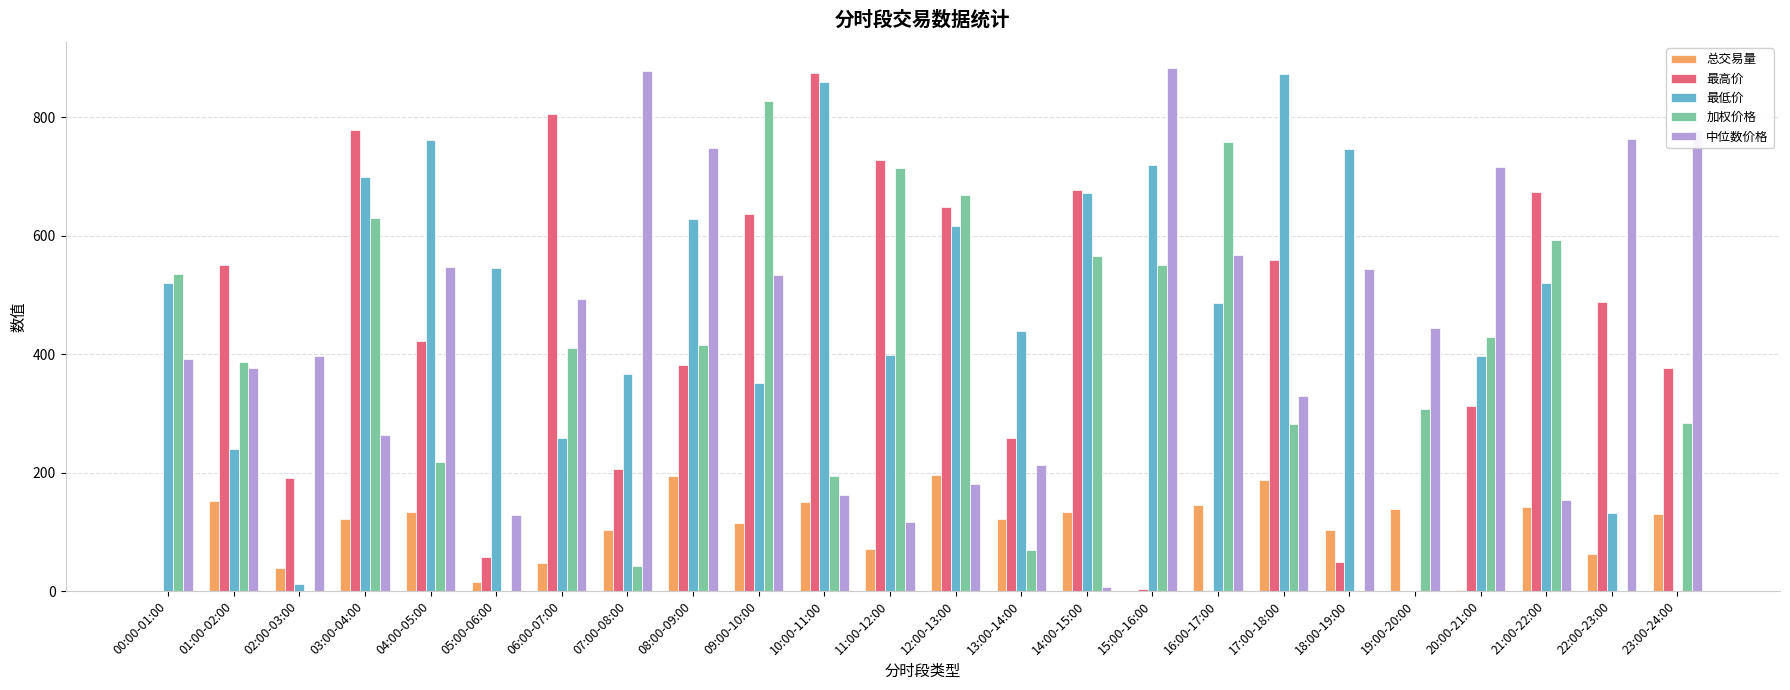

Is it true that 加权价格 equals 216.4 at 08:00-09:00?

False